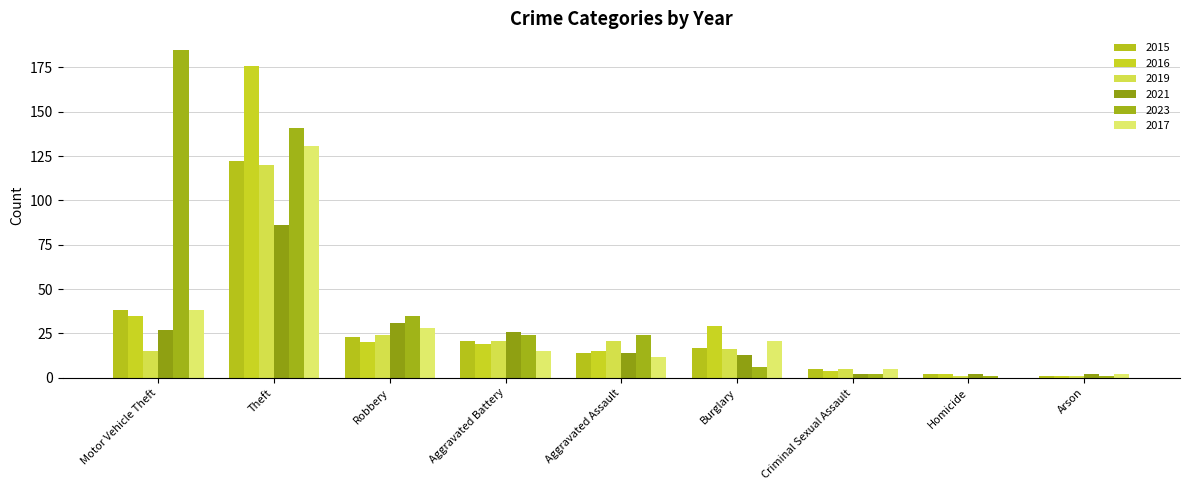

What is the sum of all 2016 values?

301